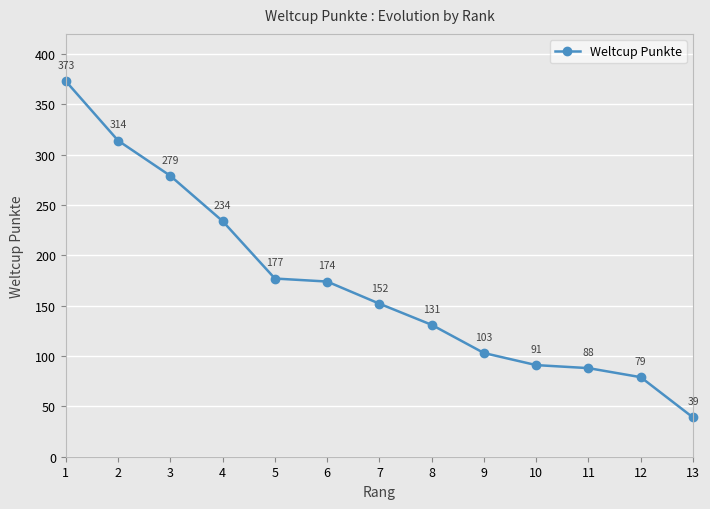

Count the number of data series in this chart.

1